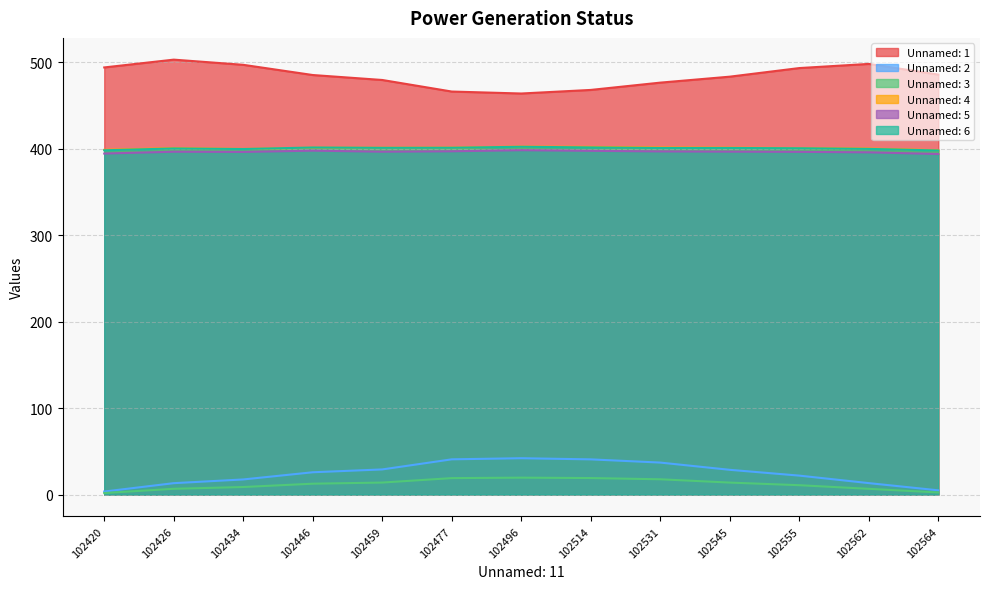

How many values in the Unnamed: 5 series are below 396?

3